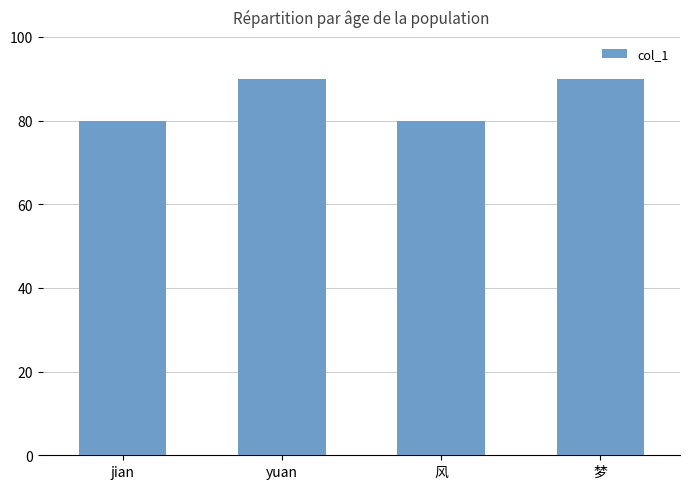

What is the difference between the values at 梦 and 风?

10